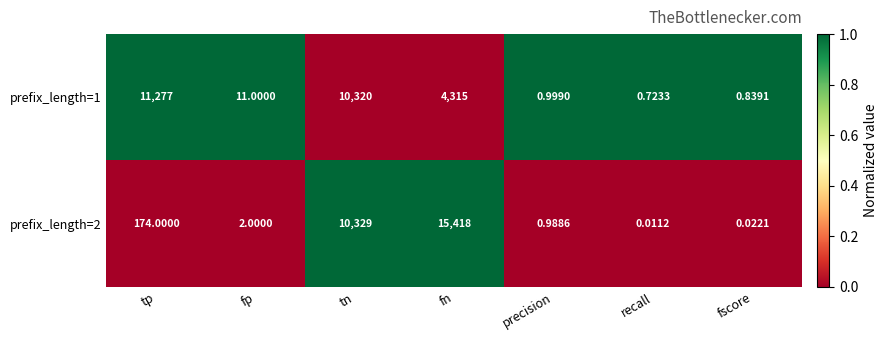

At which label does prefix_length=2 first exceed 2?

tp